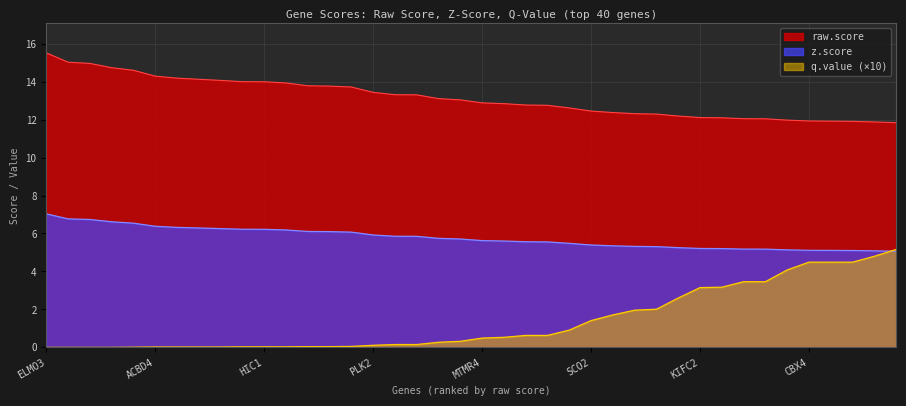

How many lines are shown in the chart?

3